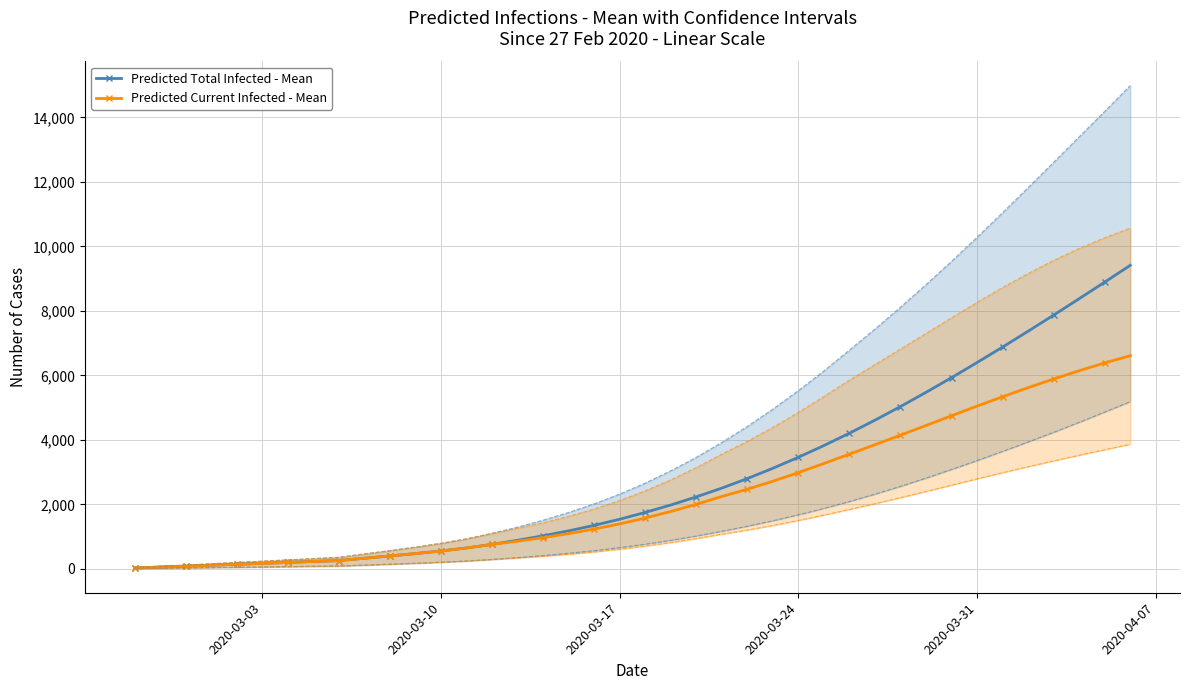

What is the lowest value of the Predicted Total Infected - Mean series?

29